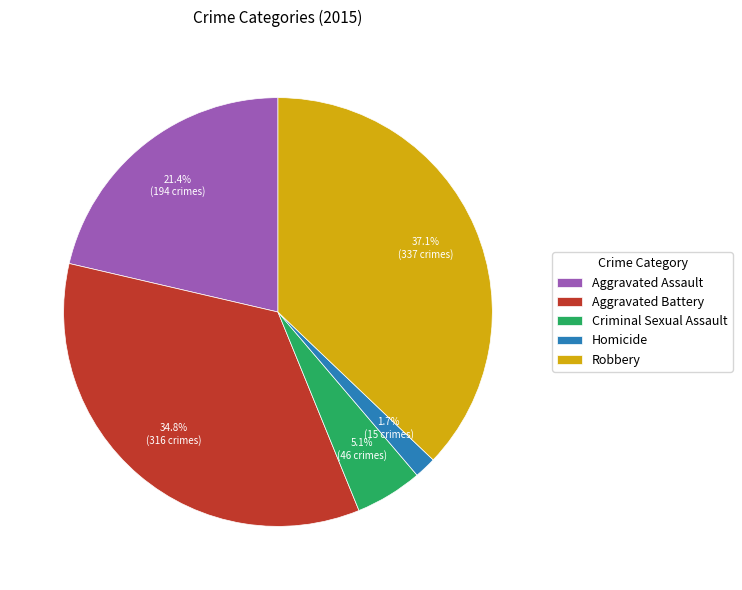

Which category has the biggest portion of the pie?

Robbery